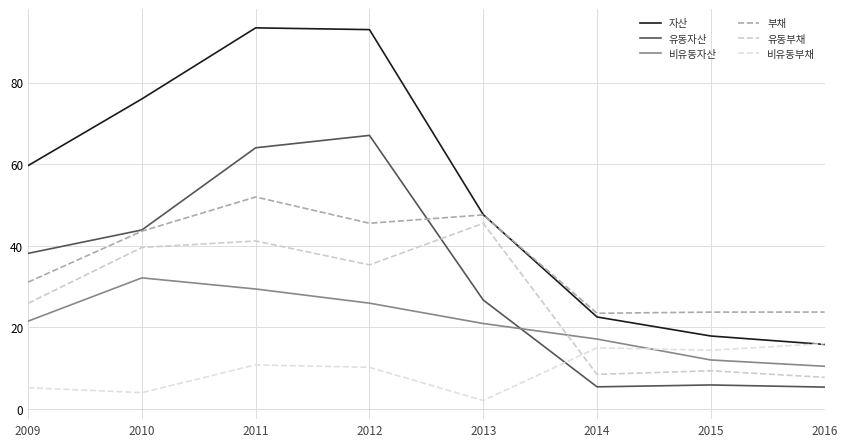

Which has a higher value, 2009 or 2010?

2010